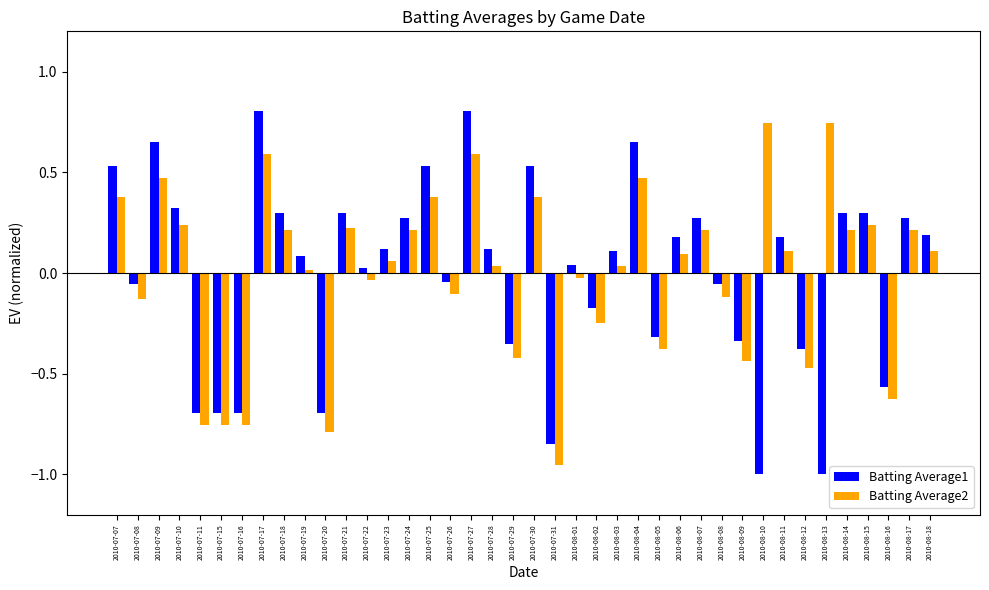

How many bars are there in total?

80